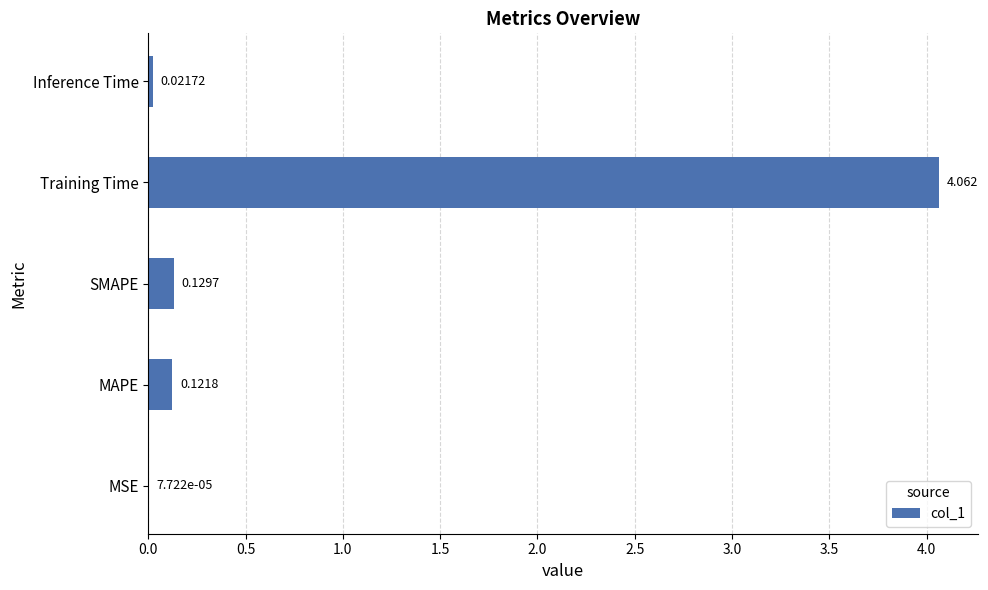

Which label corresponds to the largest value in the chart?

Training Time